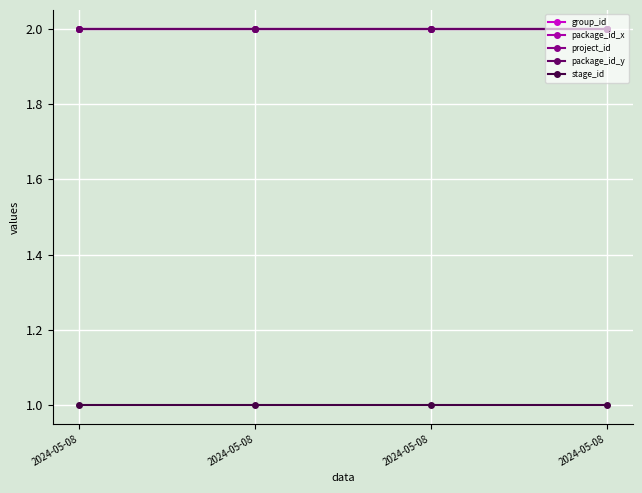

What is the value of the package_id_x point at the 3rd from the left?

2